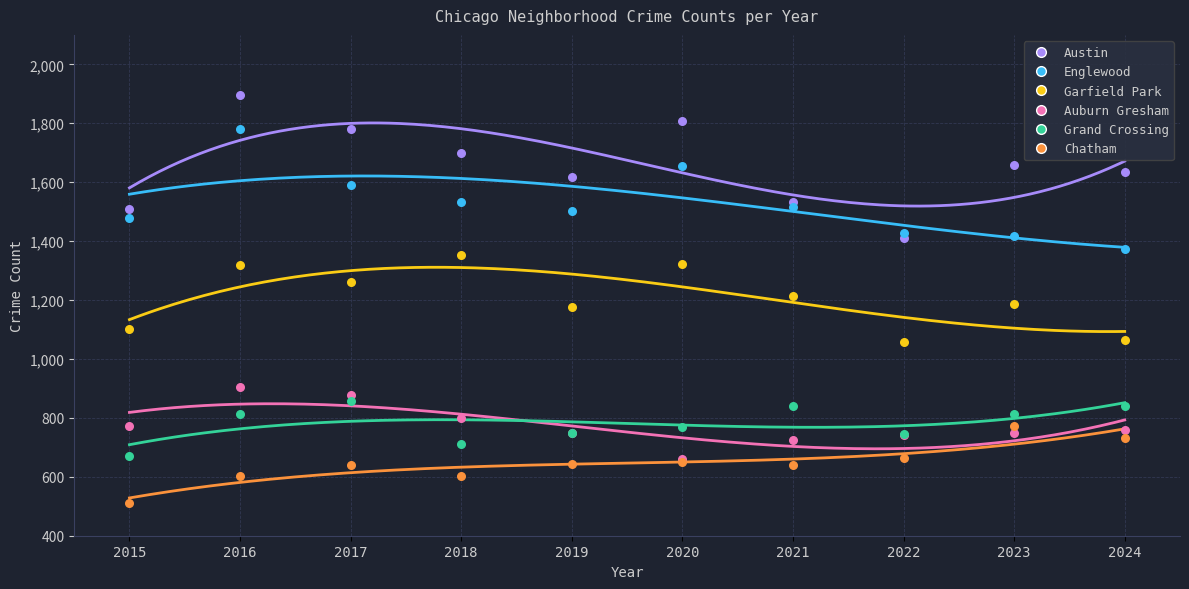

Which series reaches the minimum Y coordinate?

Chatham